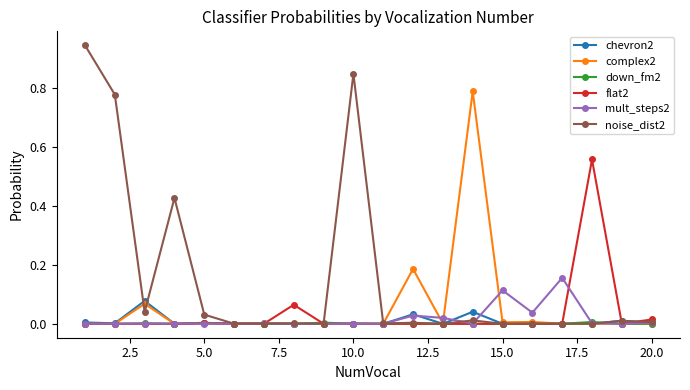

Which series has the largest range (max minus min)?

noise_dist2